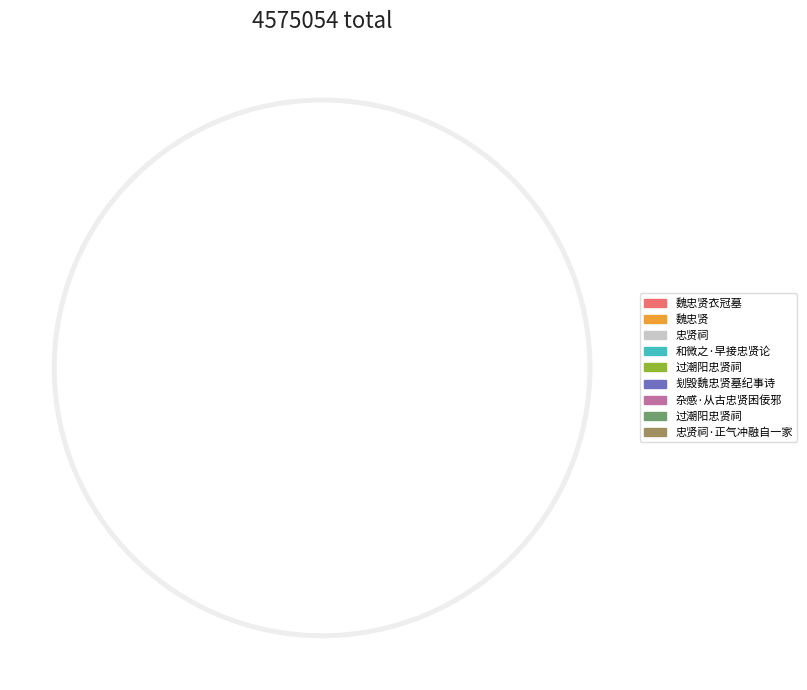

Is it true that 忠贤祠·正气冲融自一家 is 12% of the pie?

False